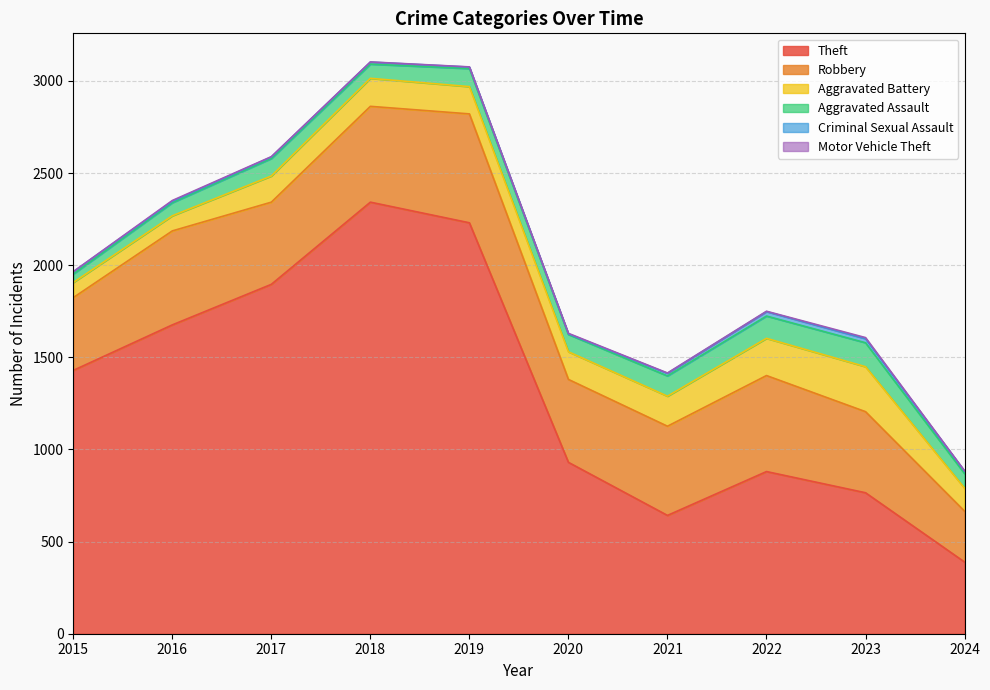

Where is Motor Vehicle Theft nearest to the value 3?

2020